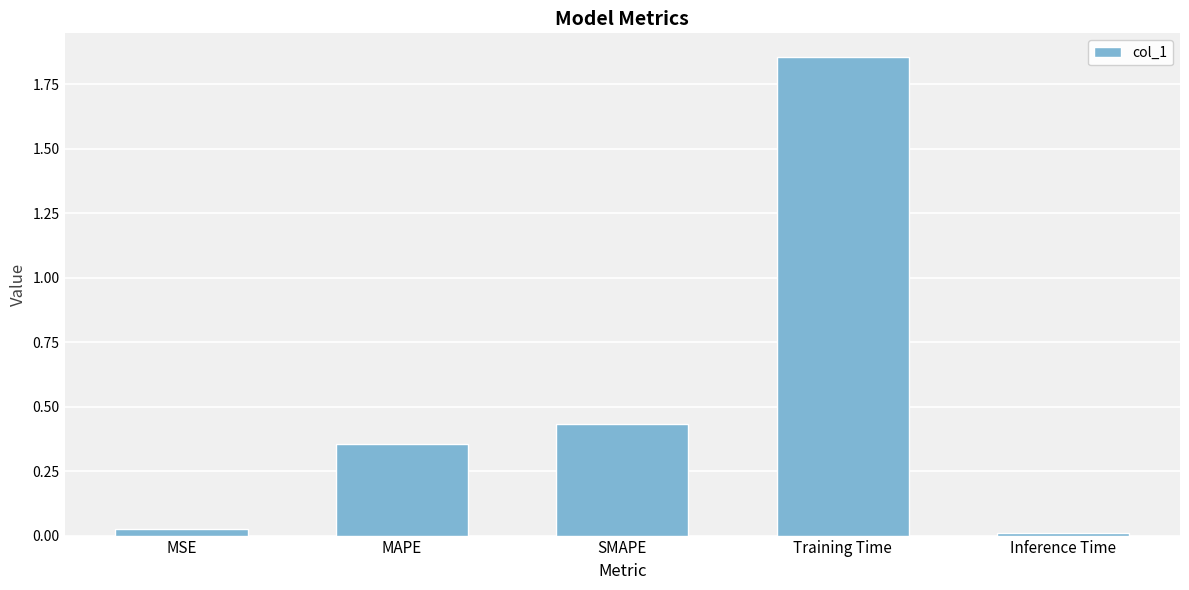

What is the label of the 5th bar from the right?

MSE